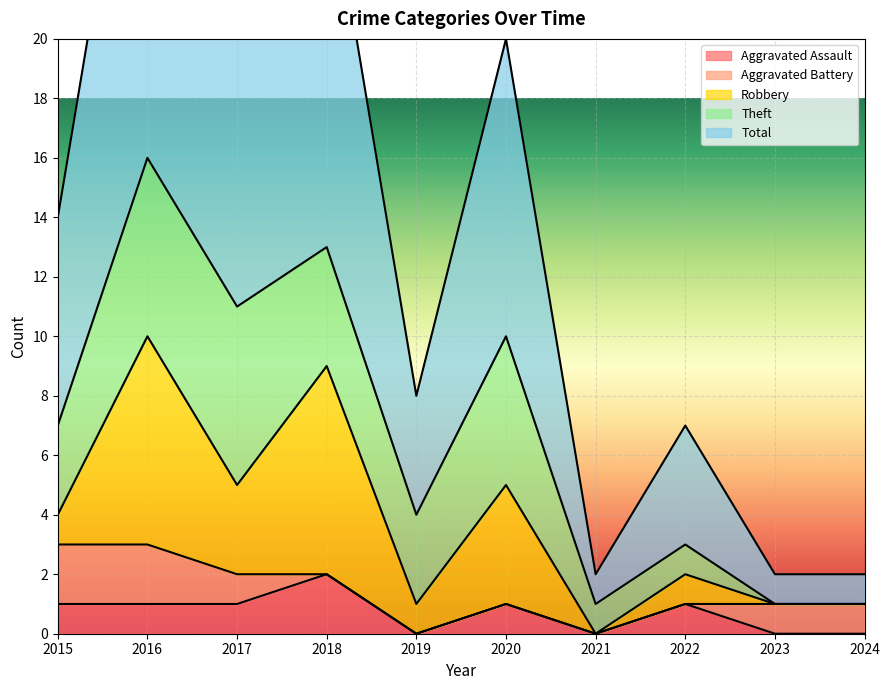

How many values in Aggravated Assault are above zero?

6